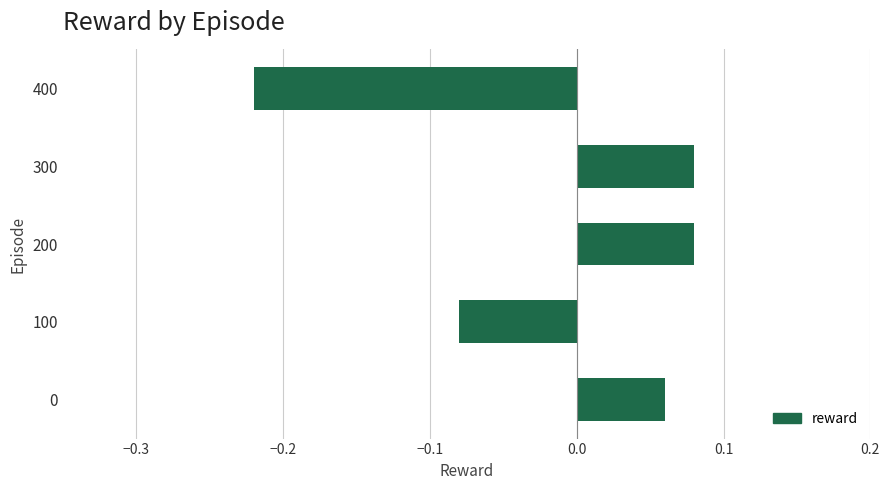

Which has a higher value, 300 or 100?

300